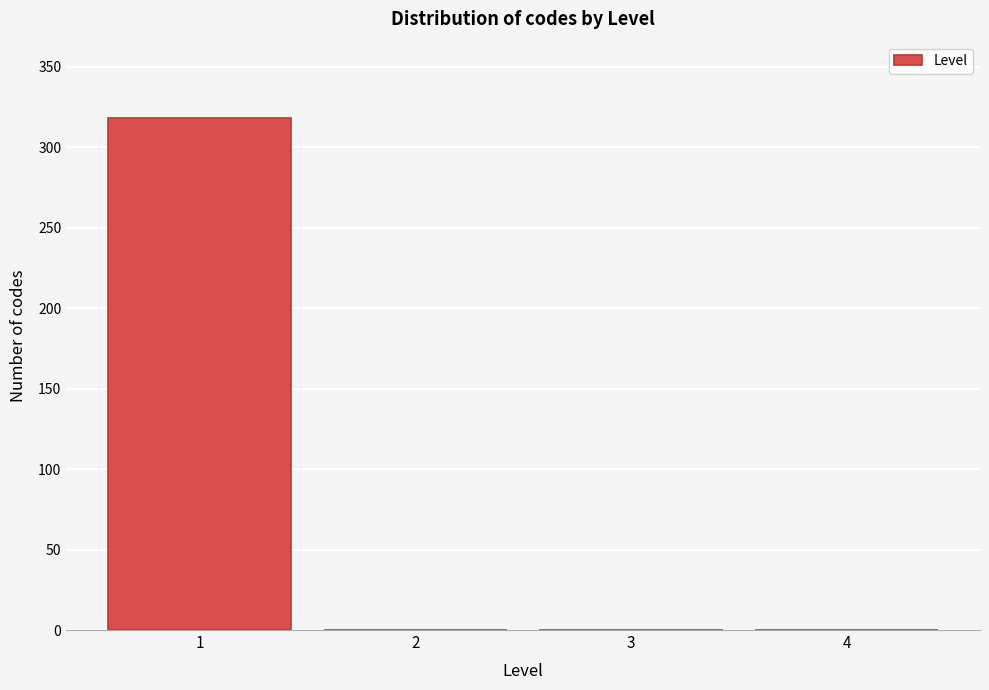

Over which range of the x-axis is the bar tallest?

0.5 to 1.5